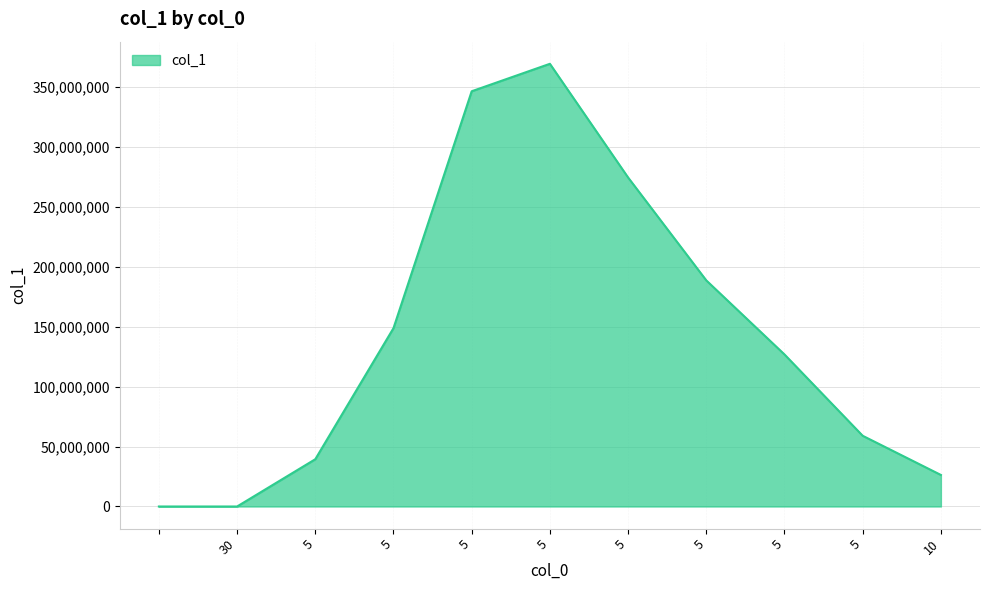

What is the maximum value shown in the chart?

368985456